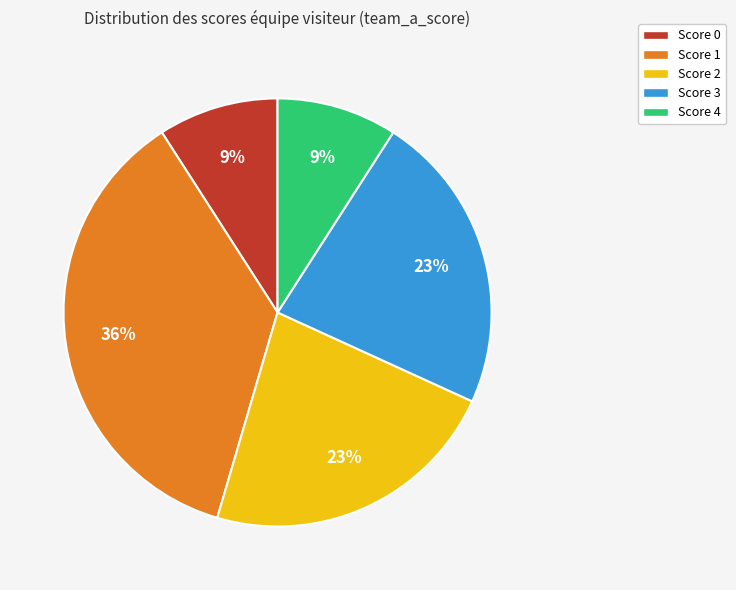

To the nearest percent, what is the difference between the largest and smallest slice percentages?

27%